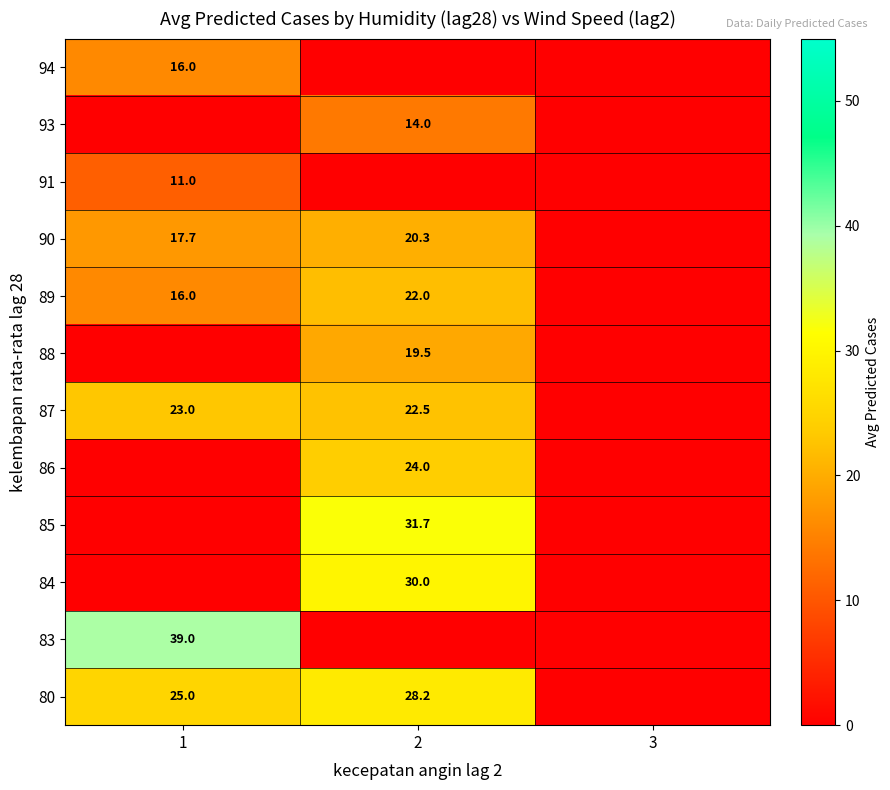

The value of 86 at 2 is 24.0. True or false?

True